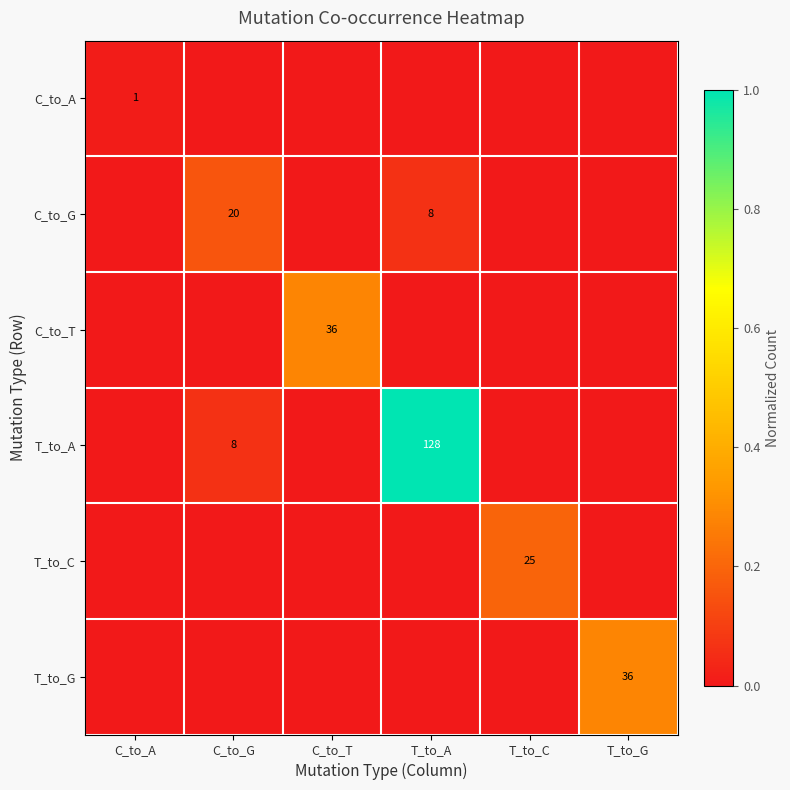

Is it true that C_to_G equals 9 at C_to_G?

False